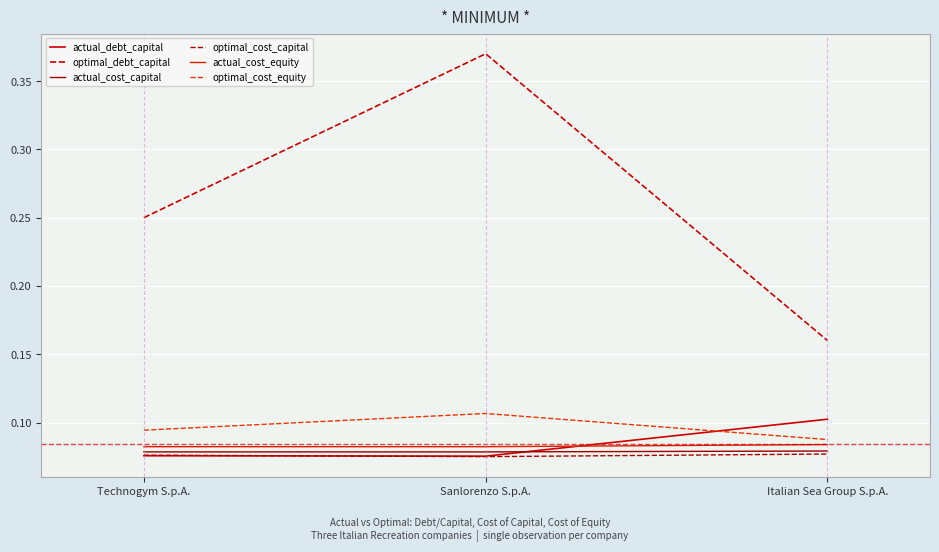

What is the maximum value for actual_cost_equity?

0.1